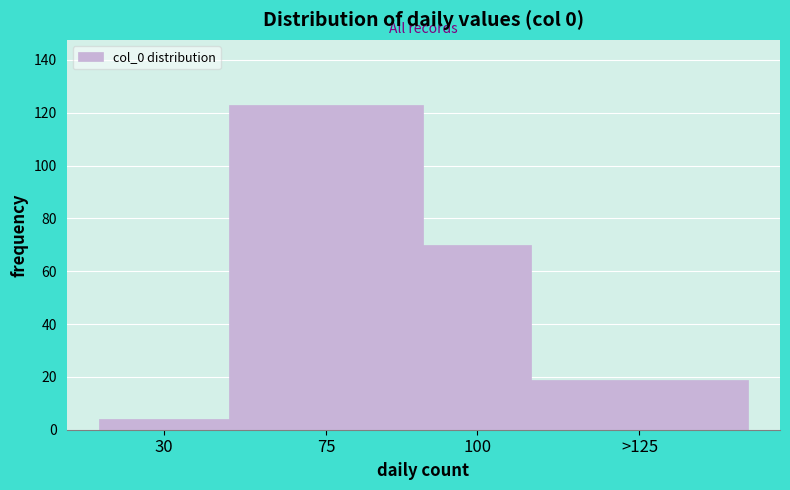

Reading right to left, transcribe all the data shown in this chart.

19	70	123	4